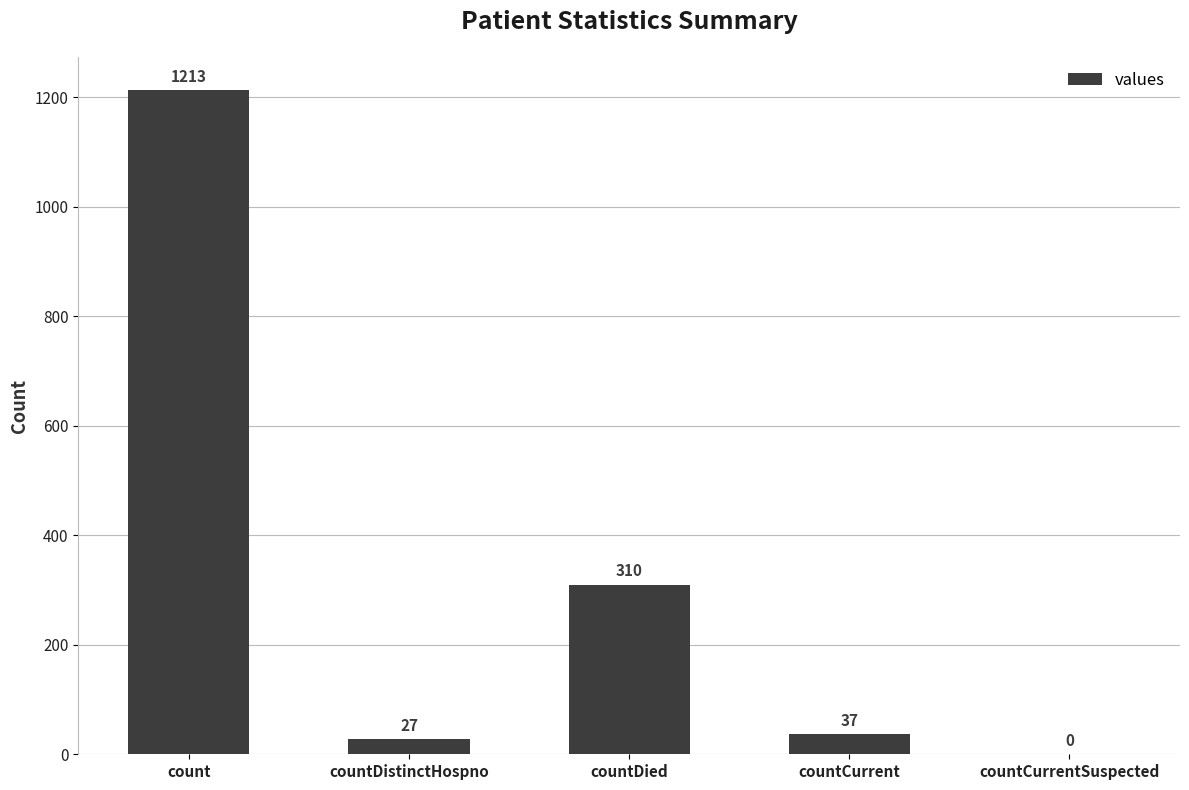

How many data points does each series have?

5